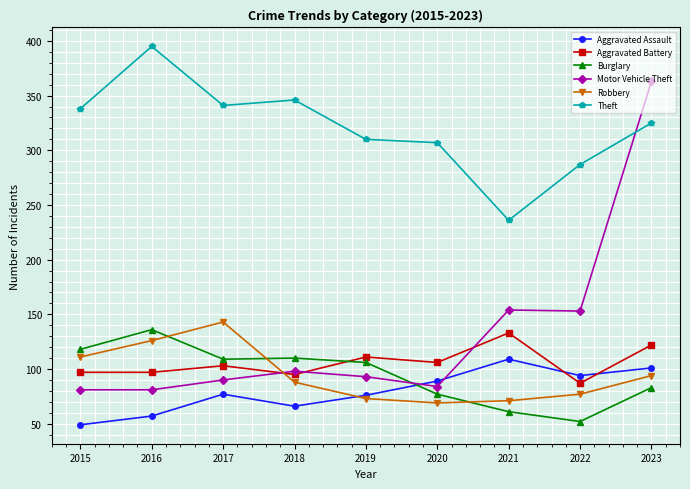

Does the chart have visible grid lines?

Yes